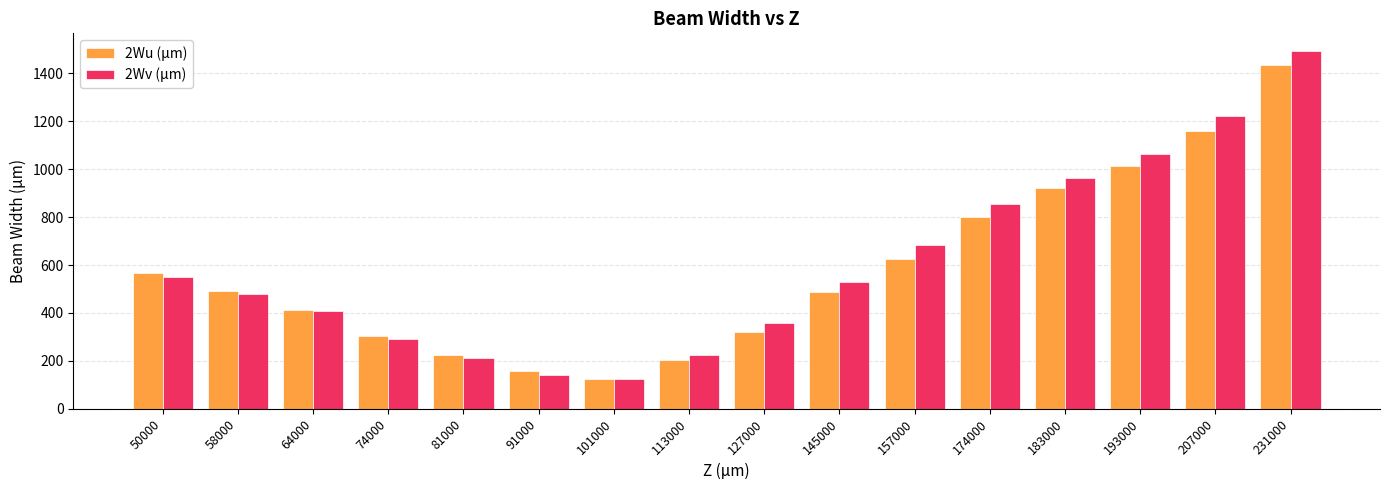

Which series has the largest total across all categories?

2Wv (µm)